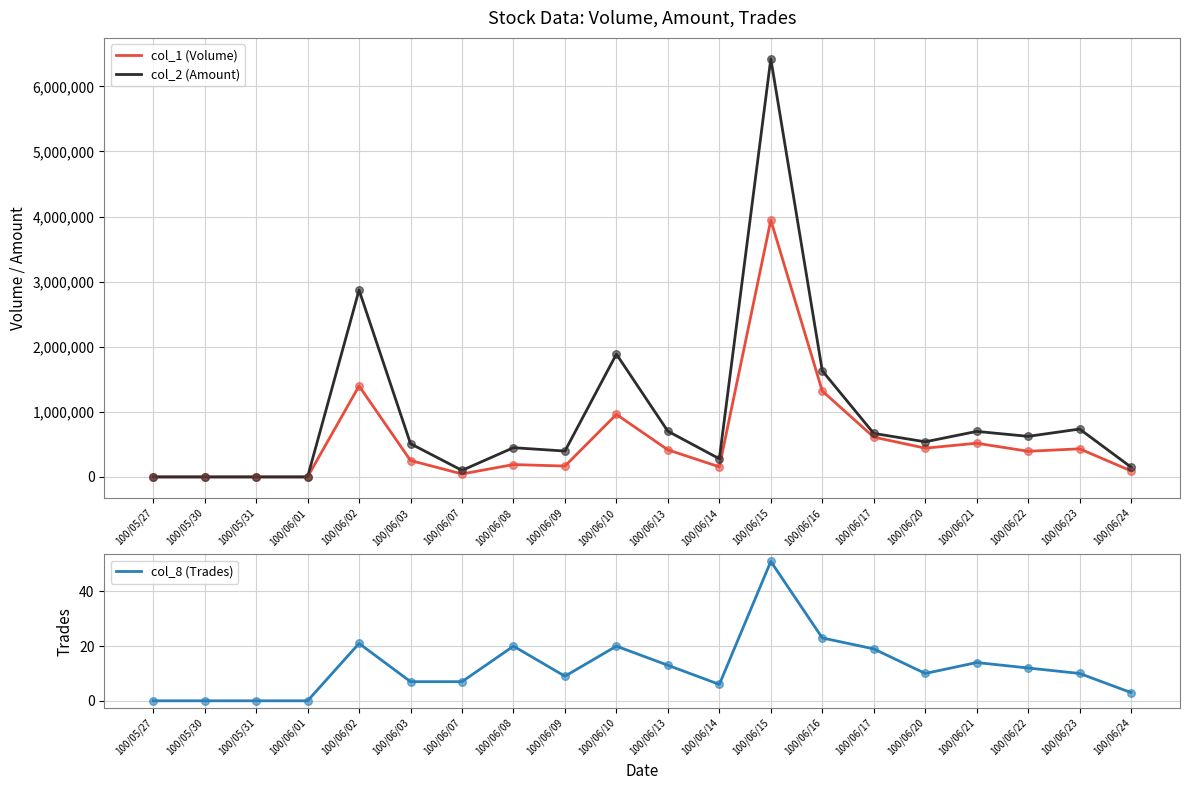

What is the total value across all series at 100/06/14?

434406